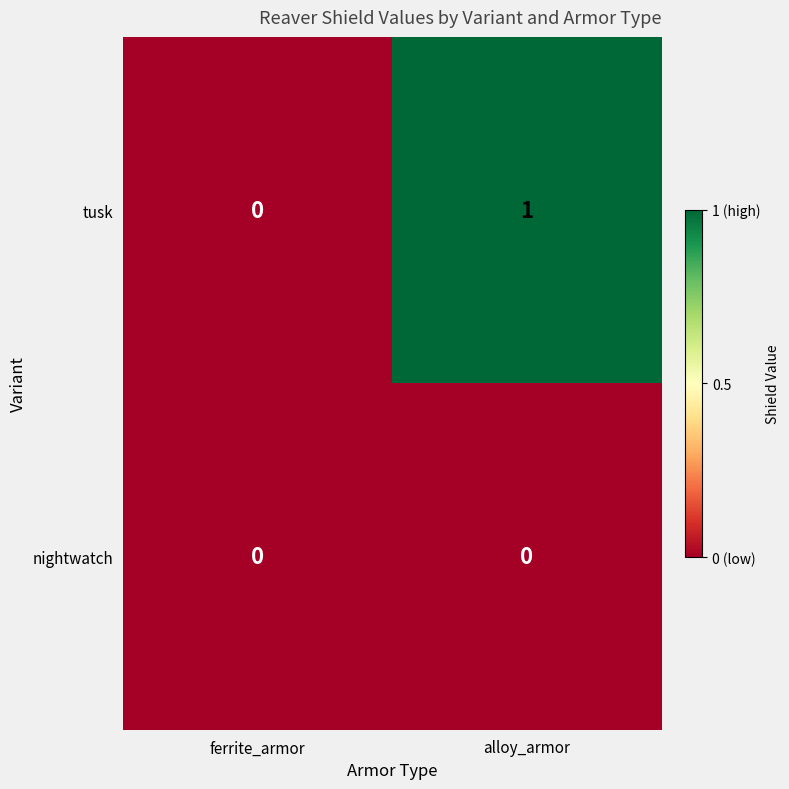

The value of tusk at alloy_armor is 2. True or false?

False